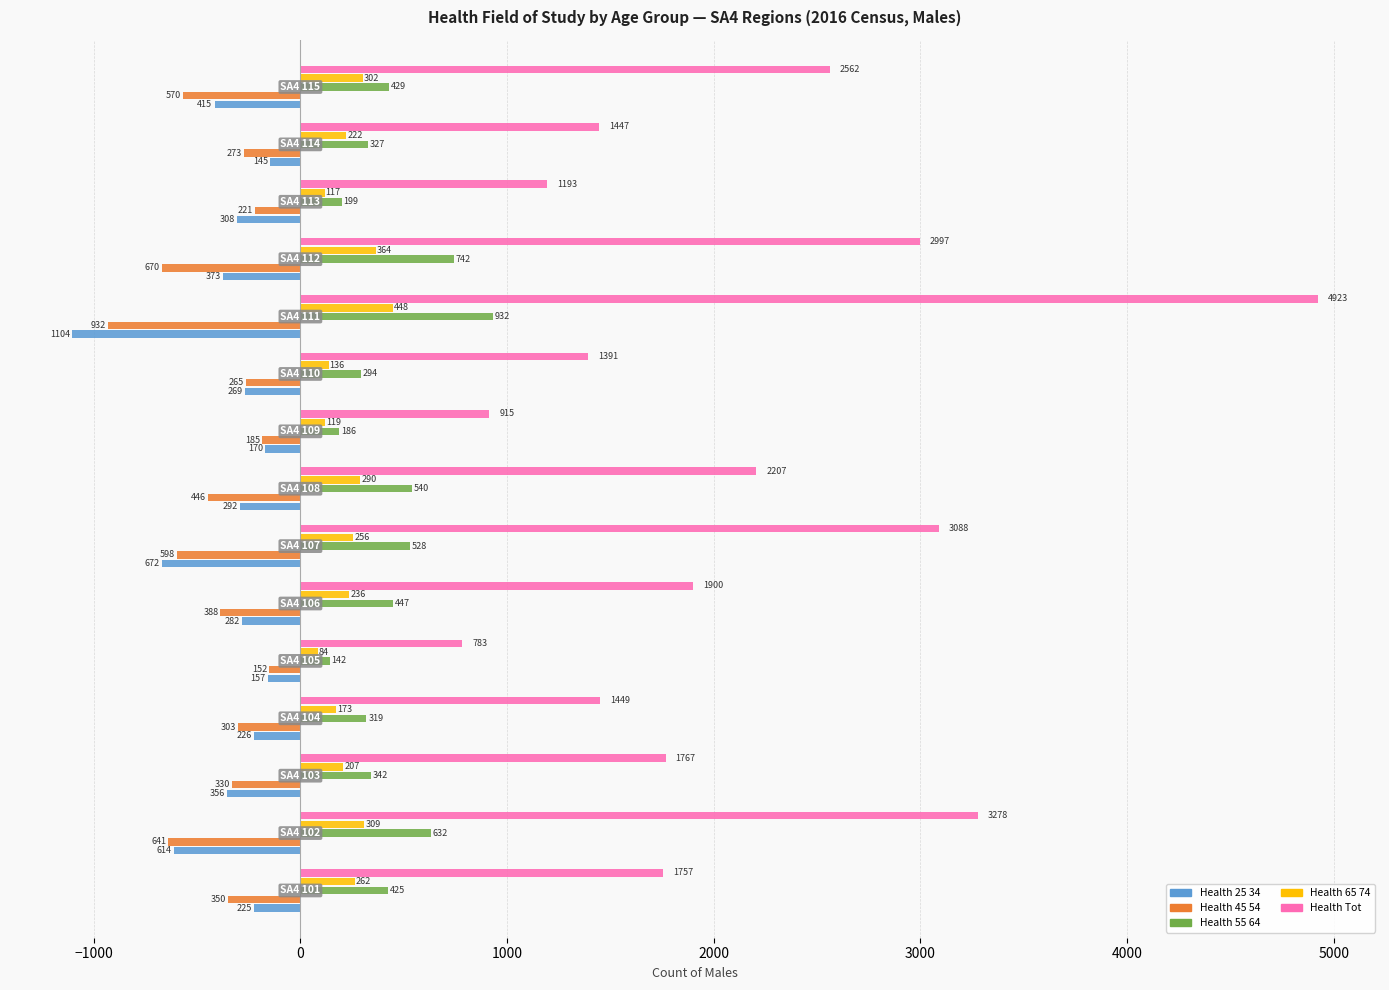

What is the minimum value shown in the chart?

-1104